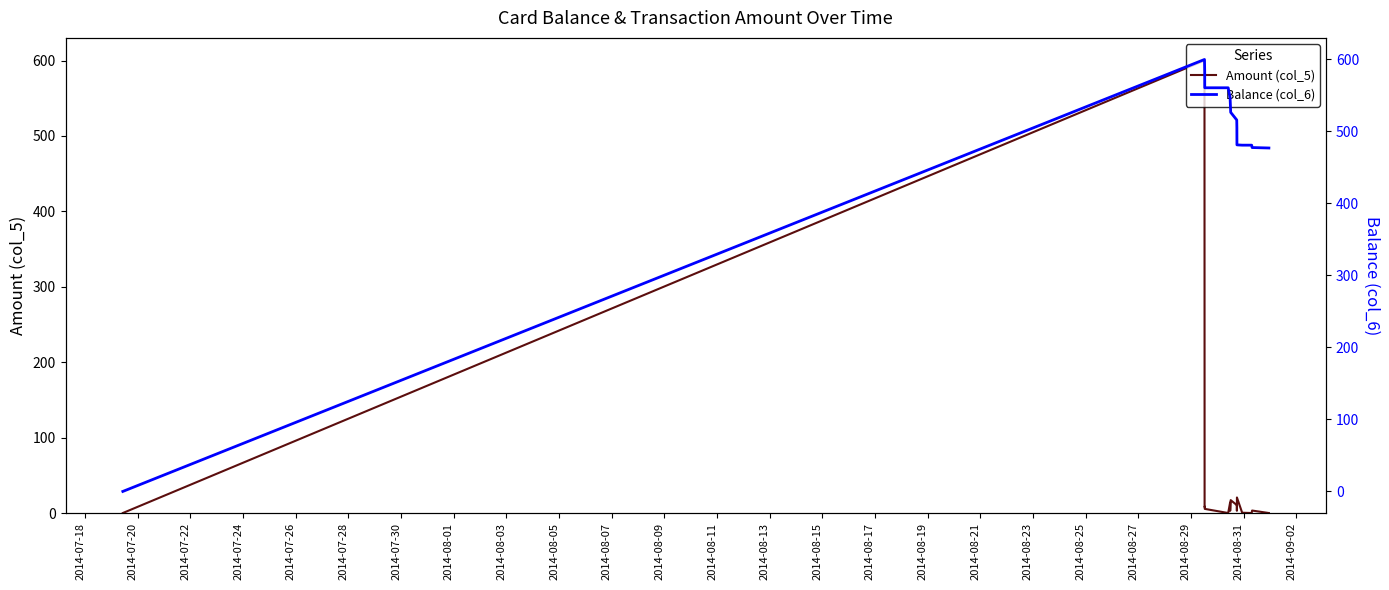

True or false: Amount (col_5) and Balance (col_6) intersect in this chart.

False